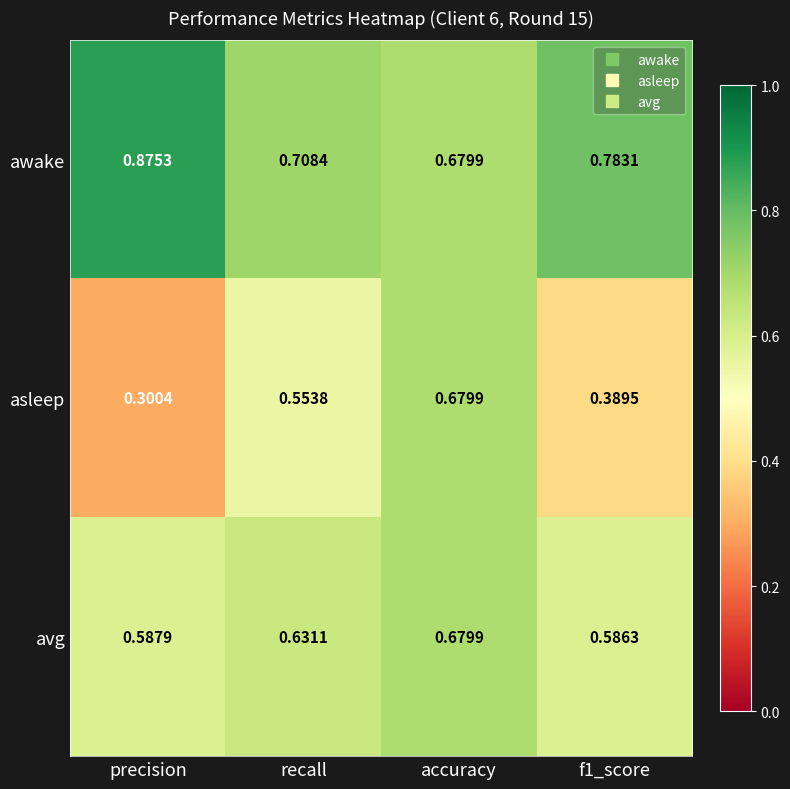

At how many categories does at least one series exceed 0?

4